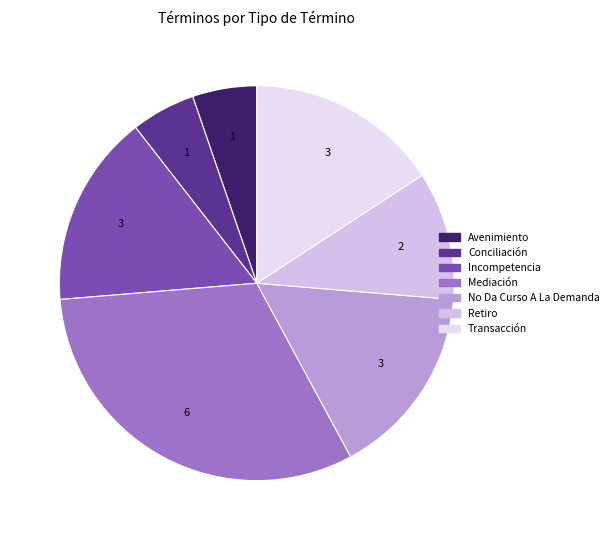

Which category has the biggest portion of the pie?

Mediación